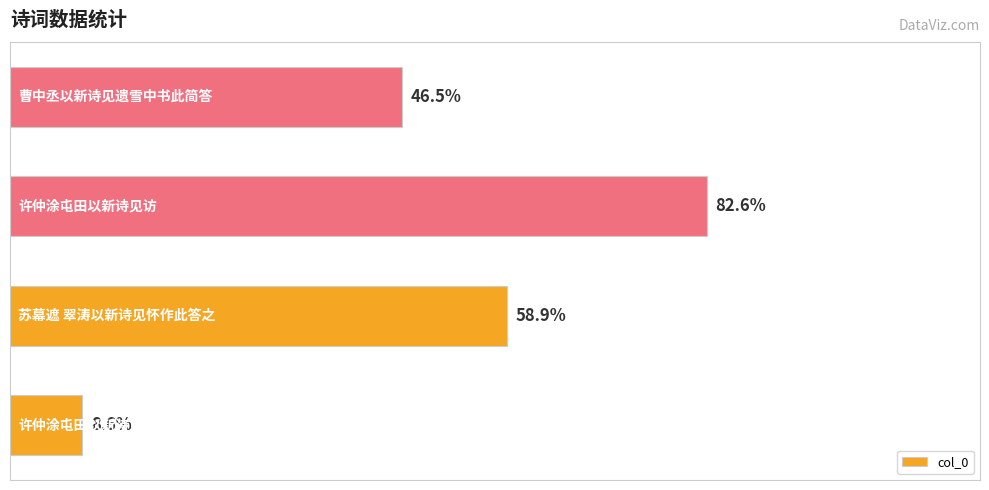

Are the bars horizontal?

Yes